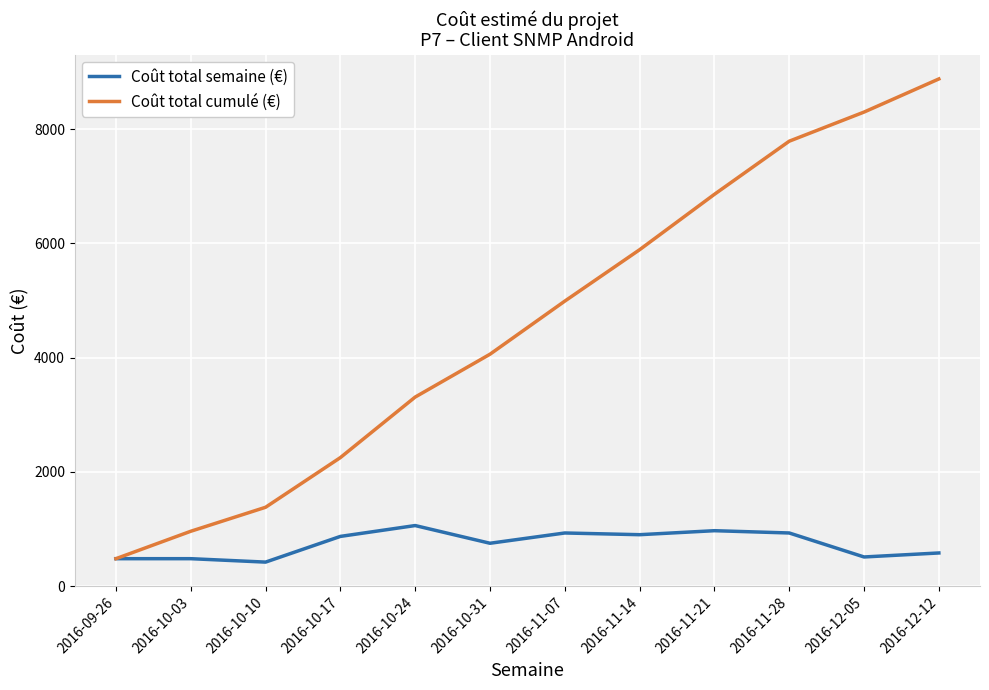

How many values in the Coût total semaine (€) series are below 869?

6